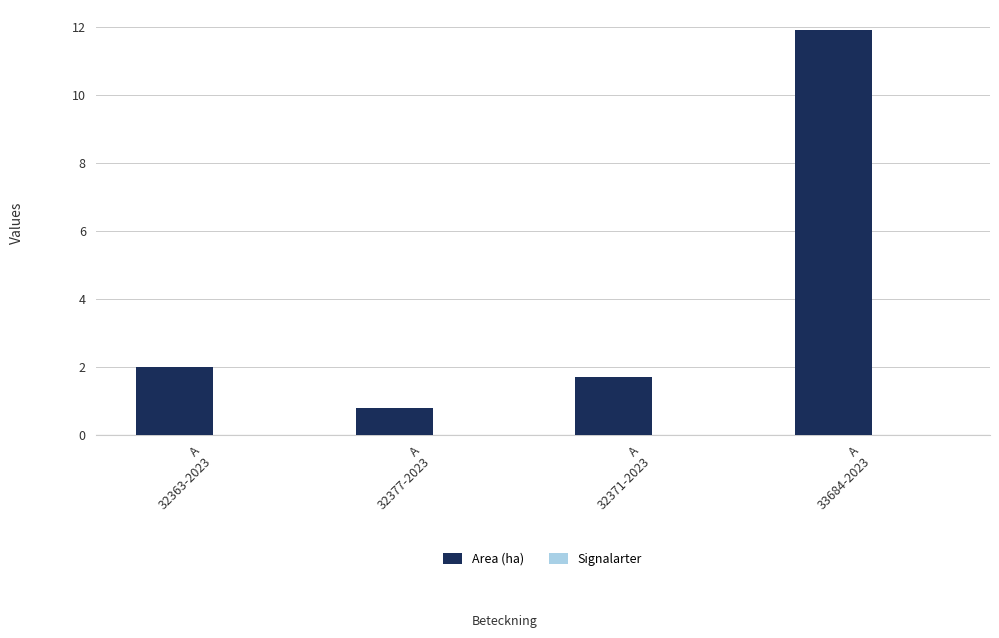

How many categories are shown in the chart?

4